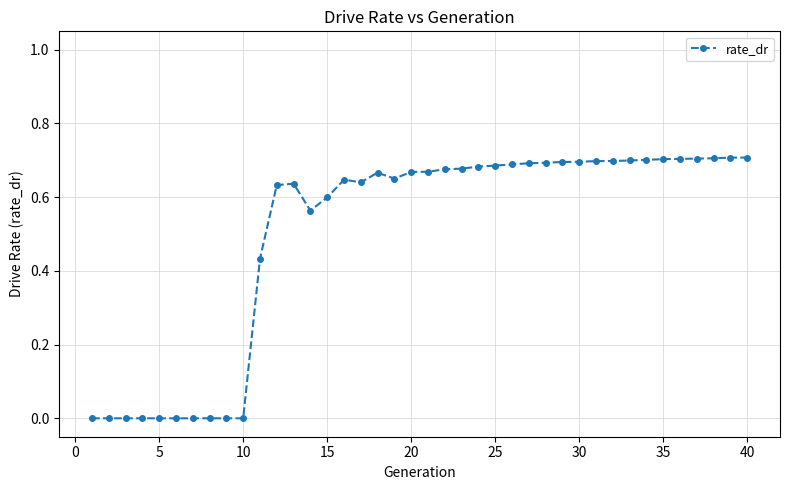

True or false: there are more than 0 points higher than both neighbors.

True